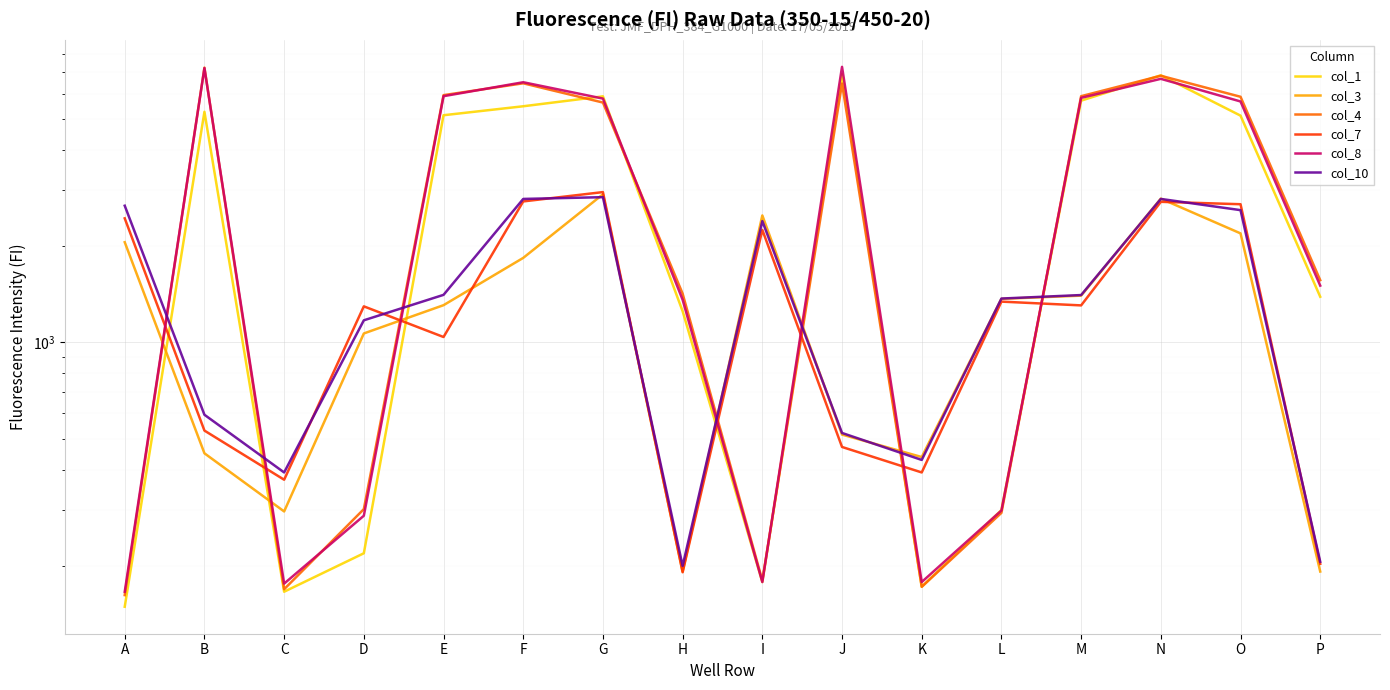

How many data points in col_7 are less than 1306?

8